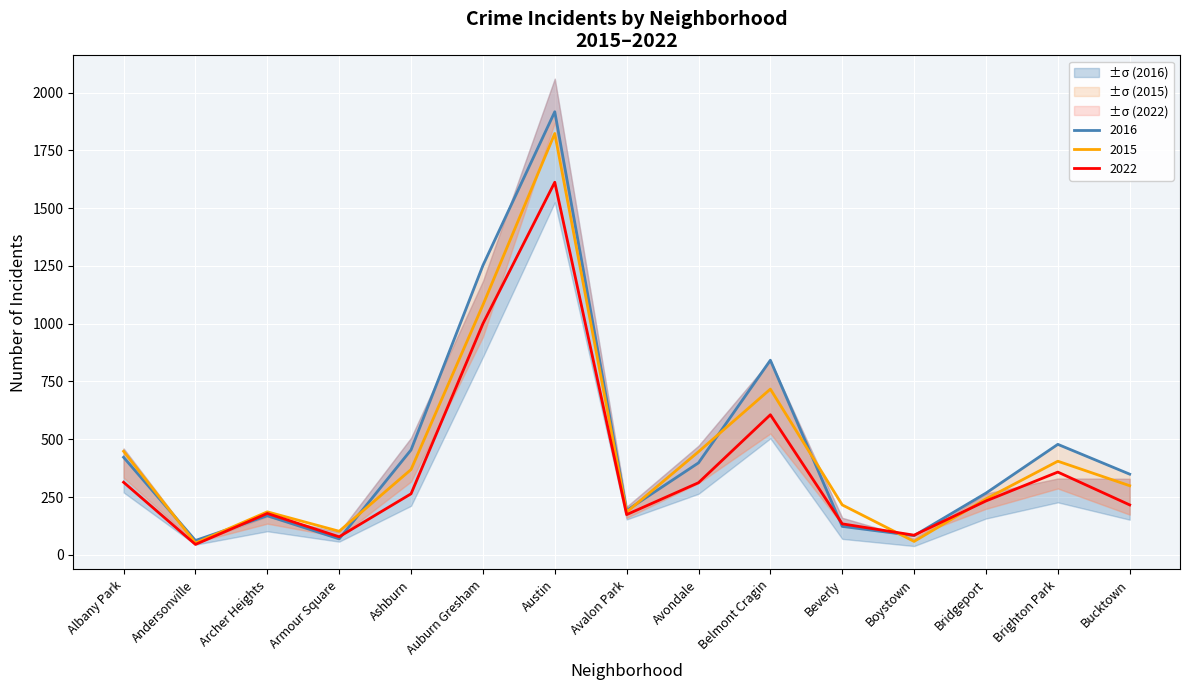

In 2017, how many points are higher than both neighbors (excluding endpoints)?

4